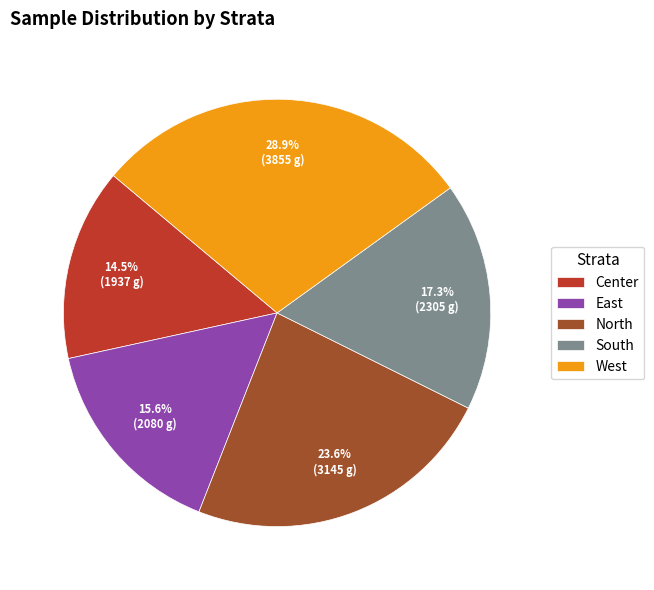

Approximately how many times larger is the value at North compared to East?

1.5